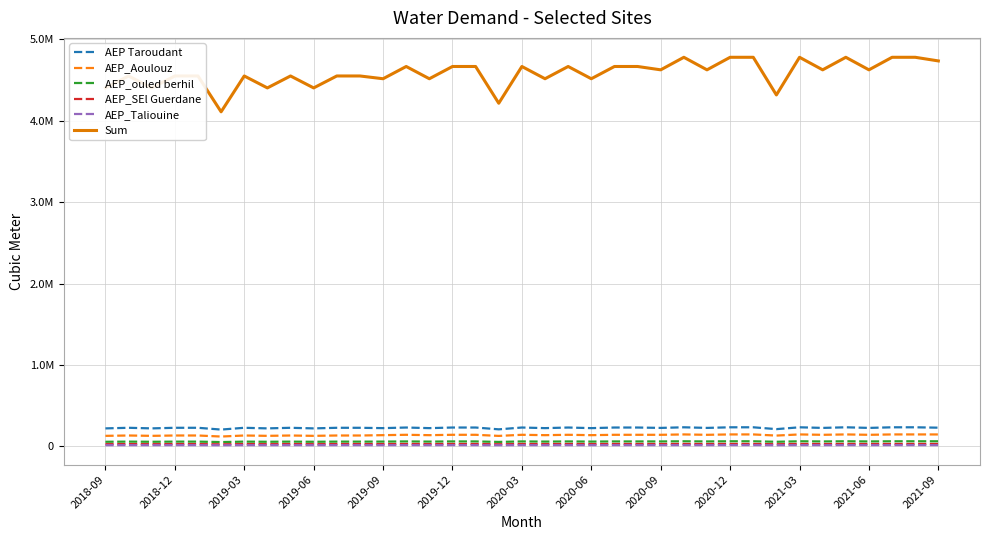

How many interior local peaks does the AEP_ouled berhil series have?

9